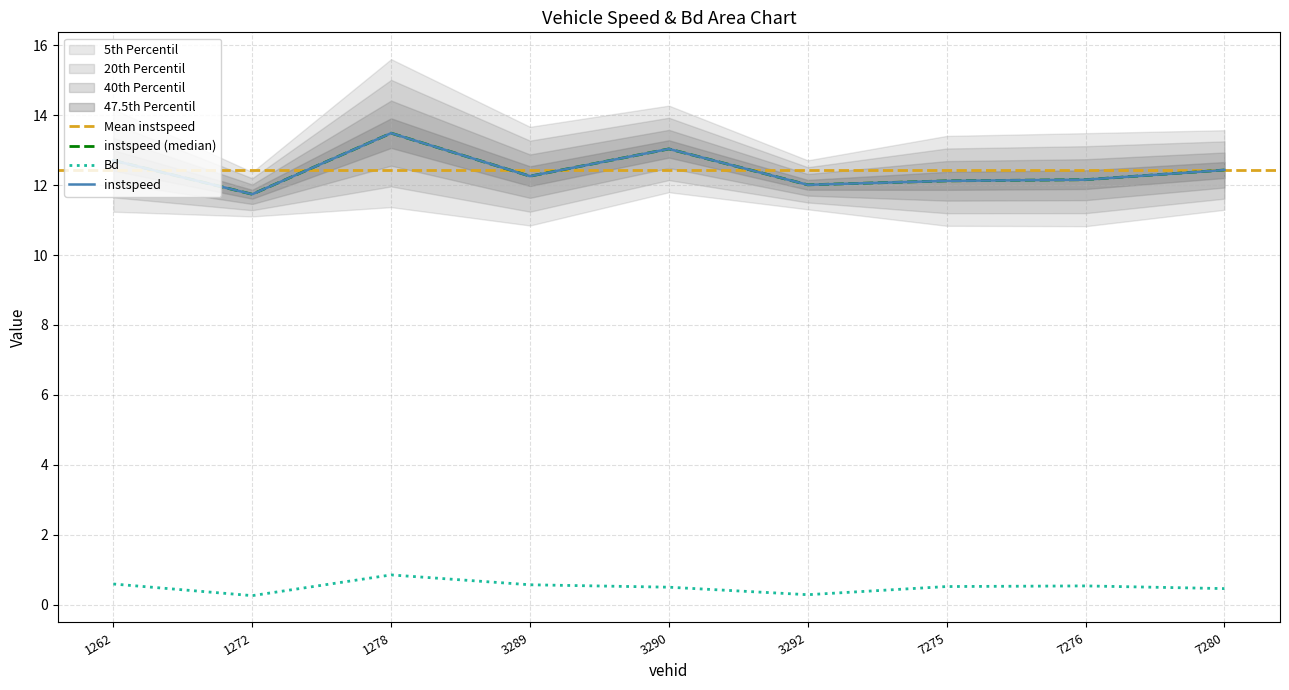

At which category does Bd reach its first local peak?

1278